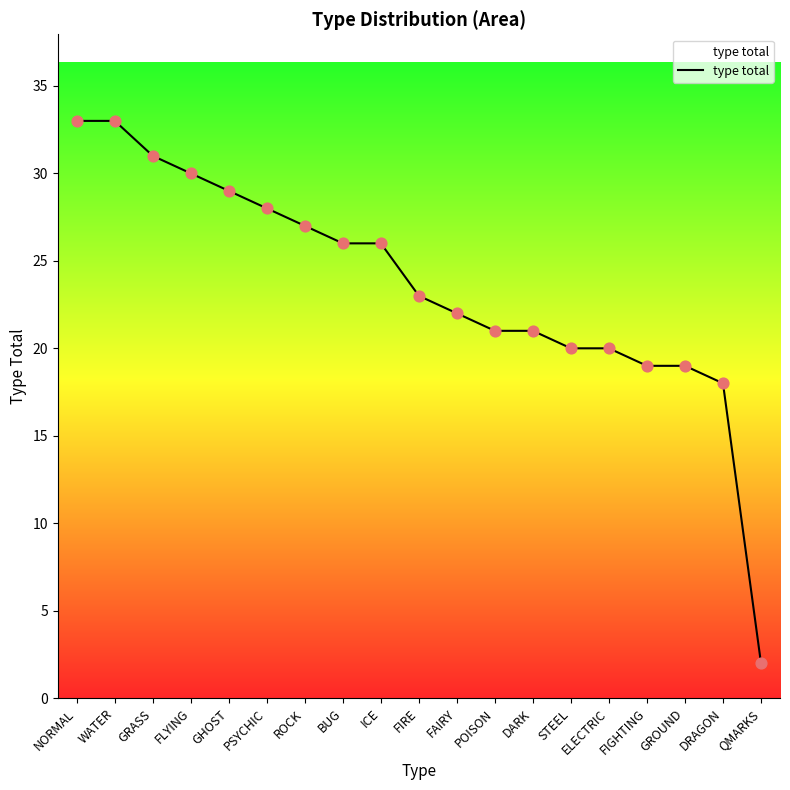

What is the change in value from WATER to GRASS?

-2